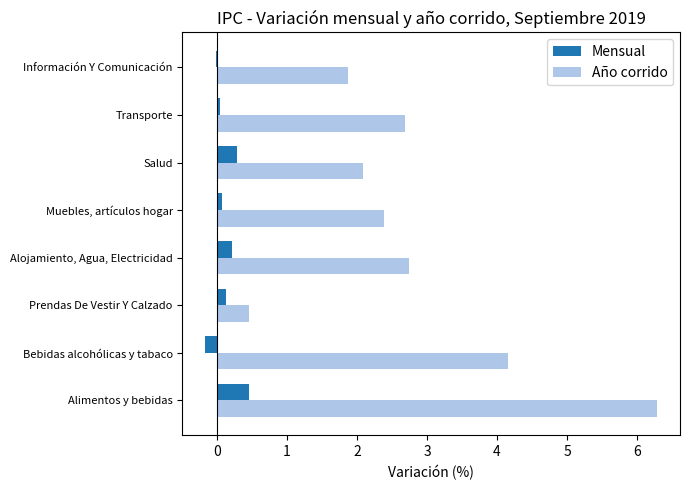

Which series has the widest spread of values?

Año corrido